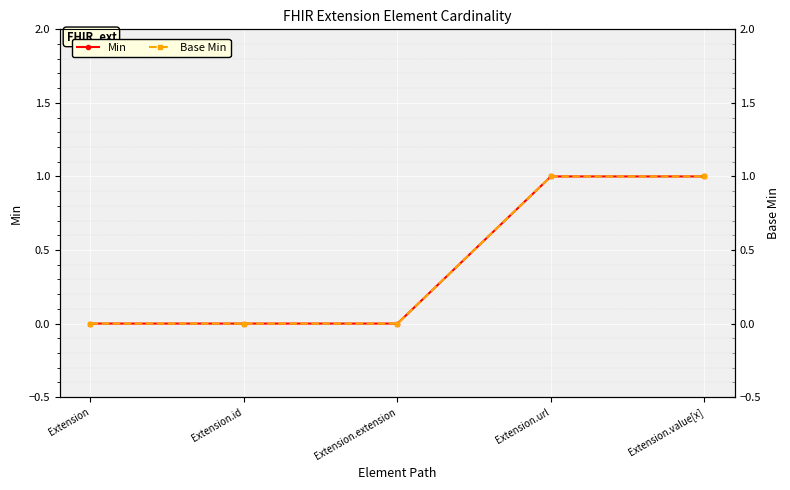

True or false: Base Min and Min cross at least once.

False